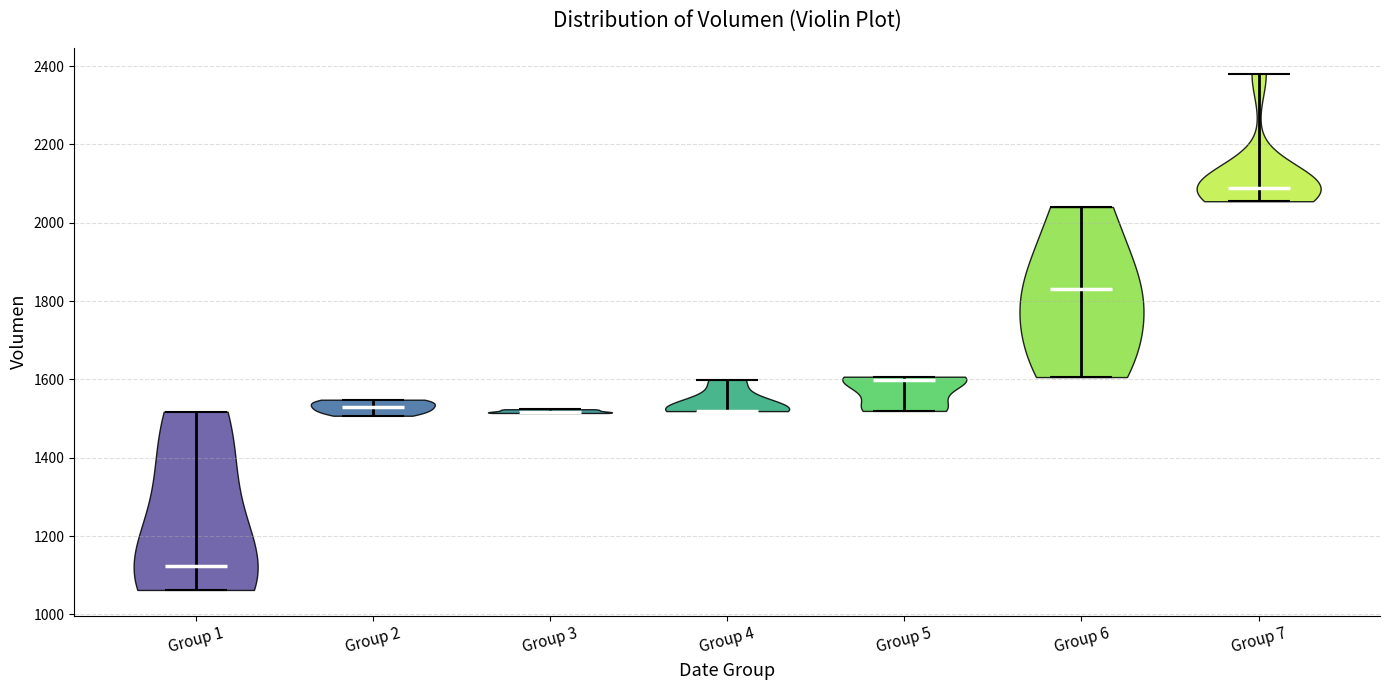

Reading left to right, read every violin against the y-axis: where its median line is, and the lowest and highest points it reaches. The values are not printed on the chart, so give them approximately, as read against the axis.

Group 1: median line 1120, lowest point 1060, highest point 1520
Group 2: median line 1520, lowest point 1500, highest point 1540
Group 3: median line 1520, lowest point 1520, highest point 1520
Group 4: median line 1520, lowest point 1520, highest point 1600
Group 5: median line 1600, lowest point 1520, highest point 1600
Group 6: median line 1820, lowest point 1600, highest point 2040
Group 7: median line 2080, lowest point 2060, highest point 2380